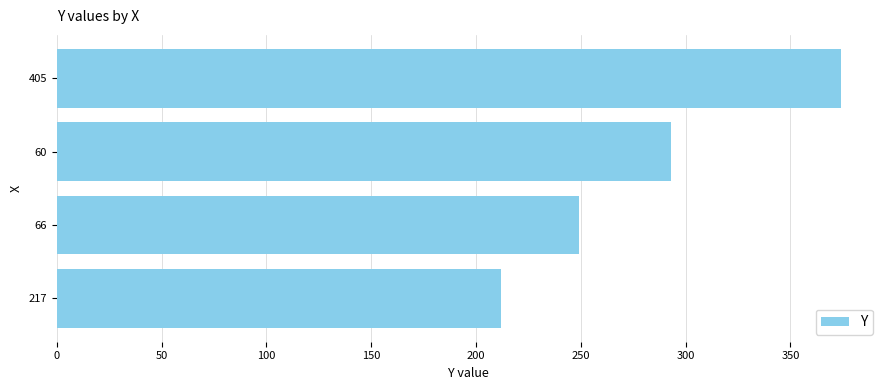

Between 405 and 217, which is larger?

405